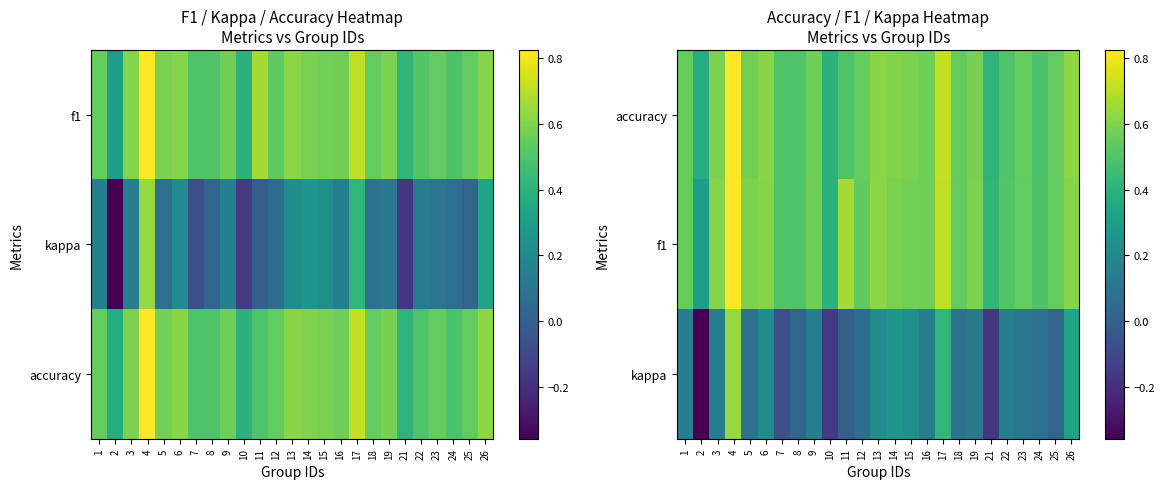

Is it true that kappa equals 0.5 at 26?

False